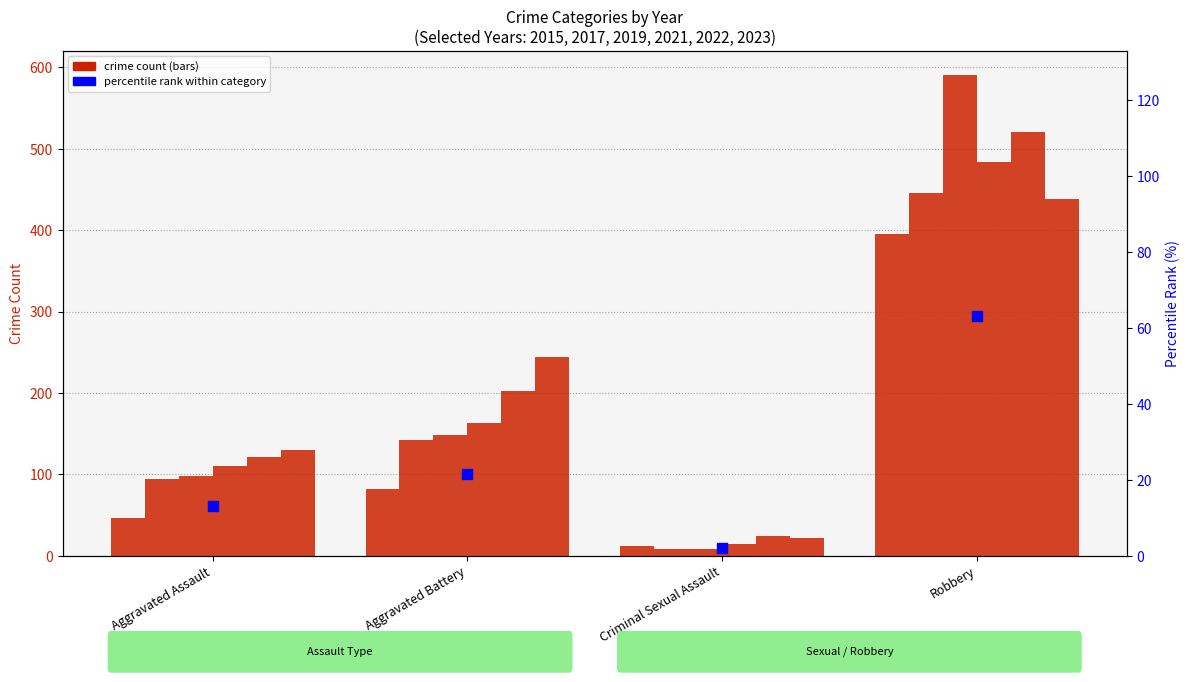

What is the change in value from Aggravated Battery to Robbery?

+41.7